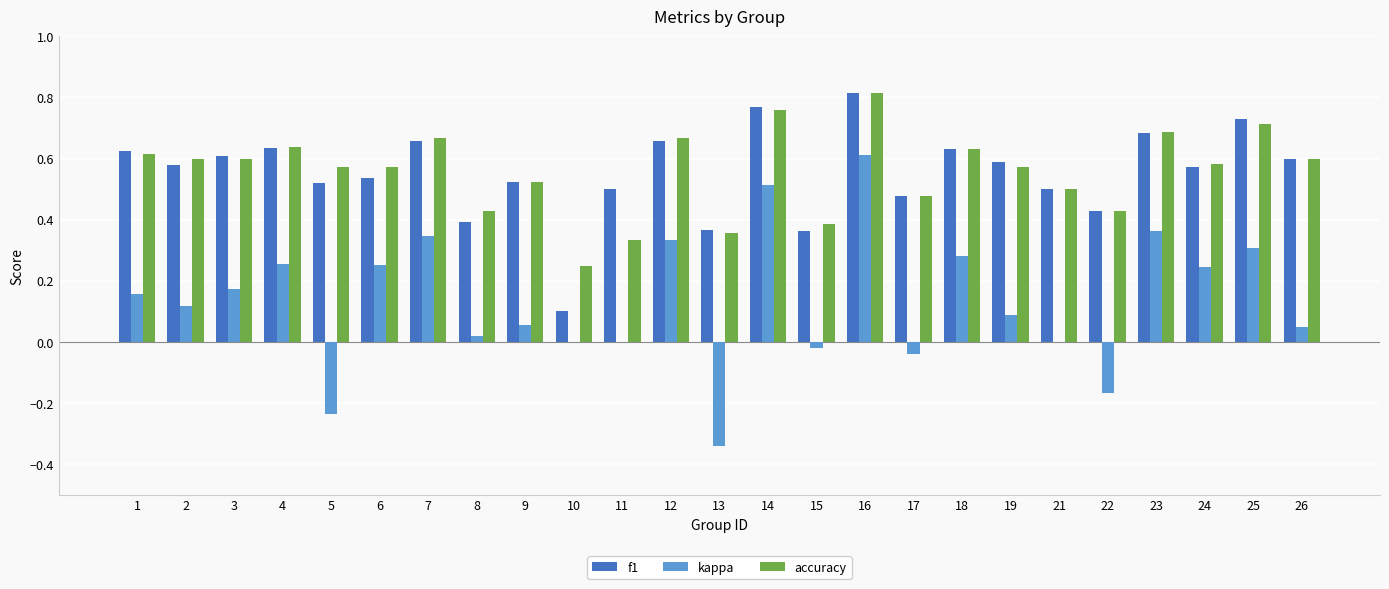

Where does the kappa series first go above 0?

1